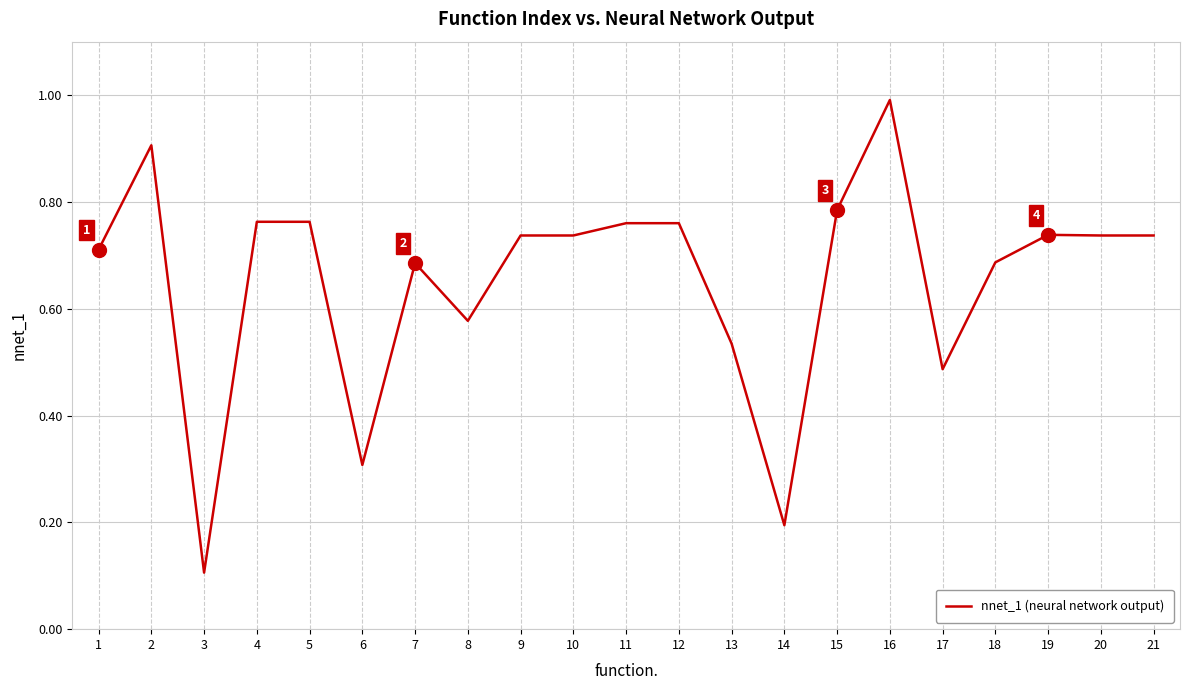

True or false: the data shows 1.1 at 1.

False